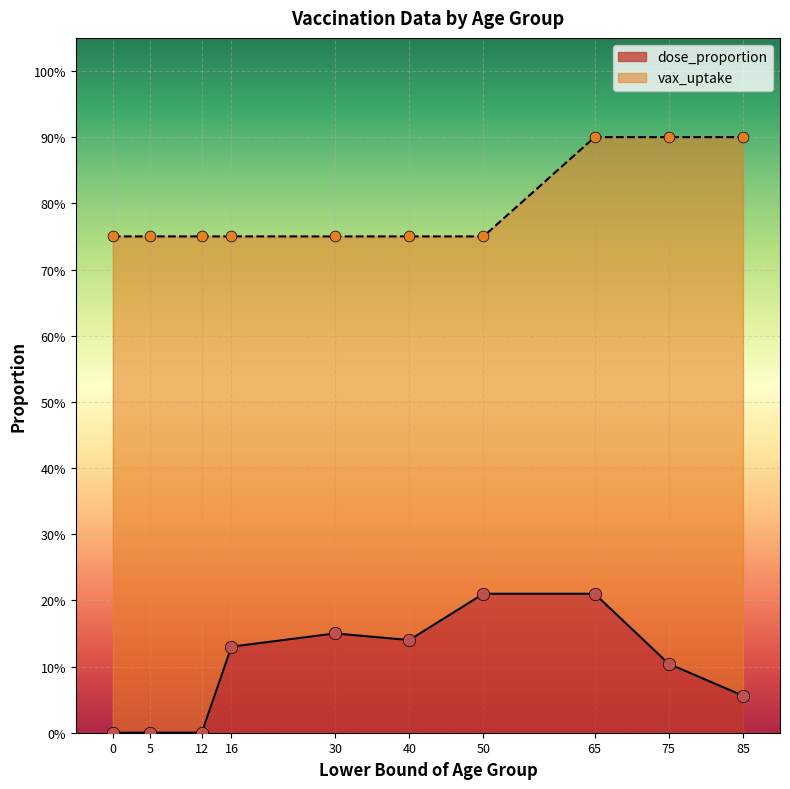

Which series contains the highest Y value?

vax_uptake